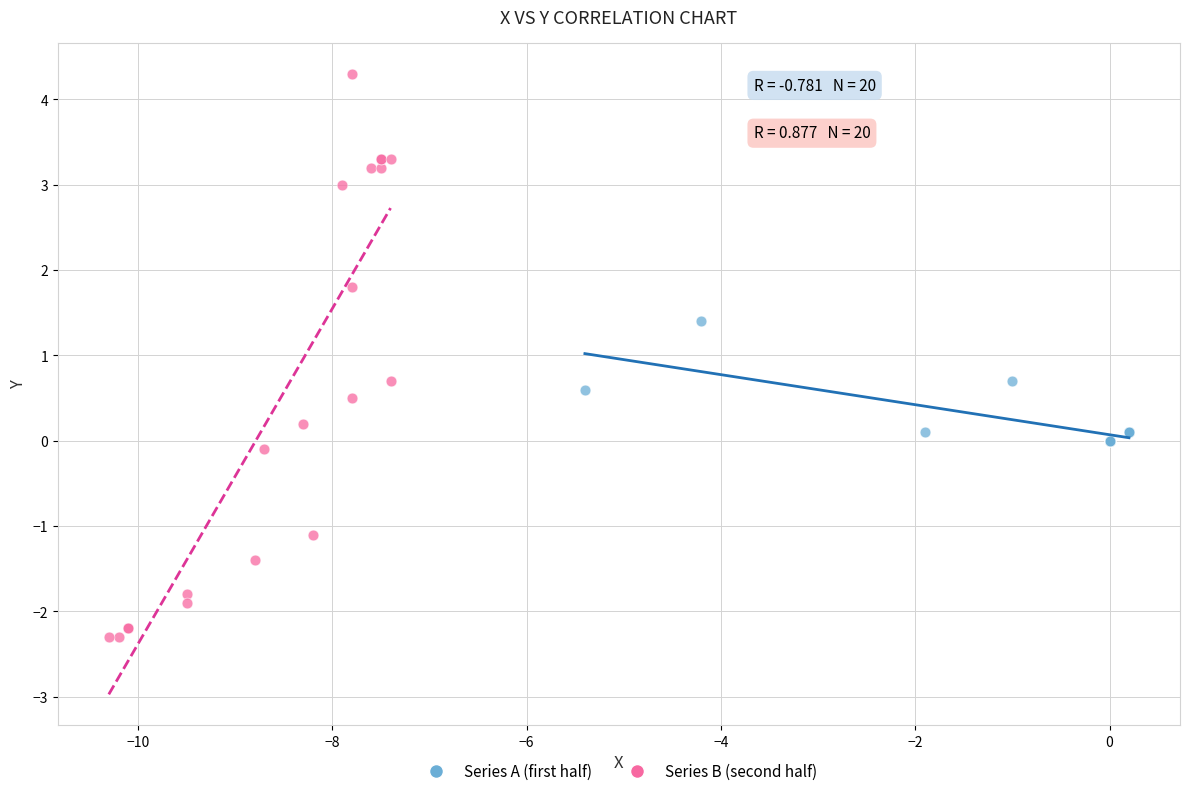

Which series contains the highest Y value?

Series B (second half)